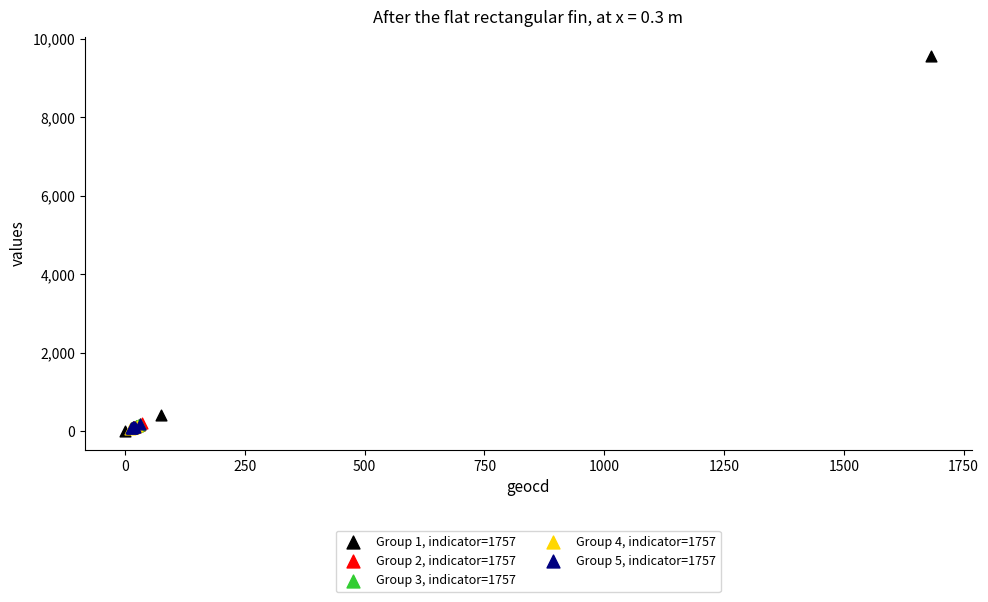

Which series reaches the maximum Y coordinate?

Group 1, indicator=1757